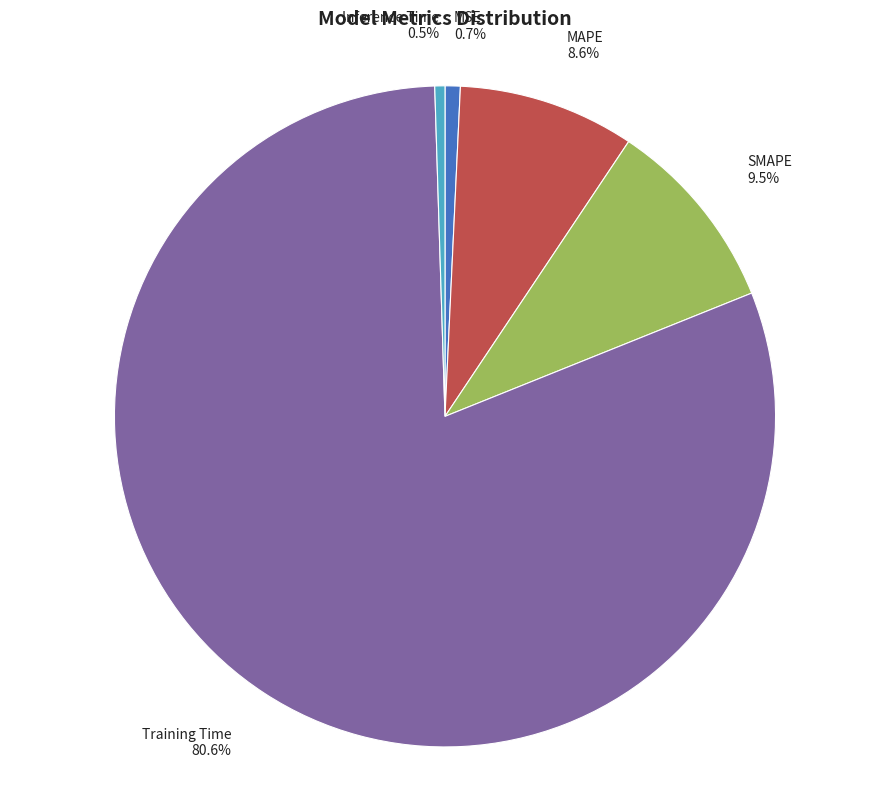

The Training Time slice represents 81% of the pie. True or false?

True